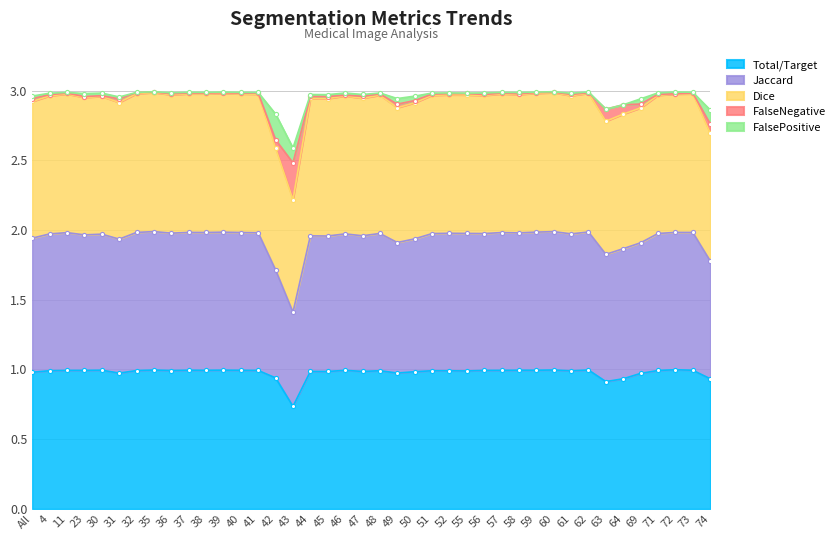

True or false: Dice has a value of 3.0 at 56.

True